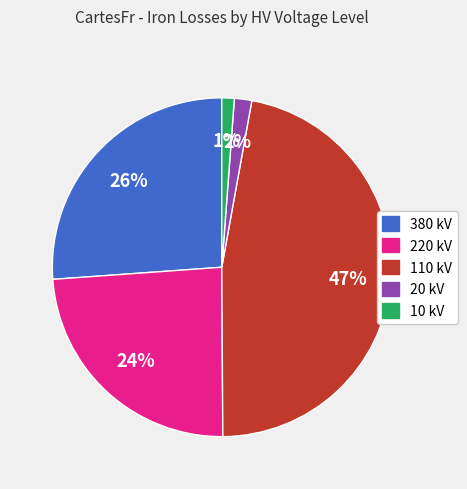

Which category has the biggest portion of the pie?

110 kV